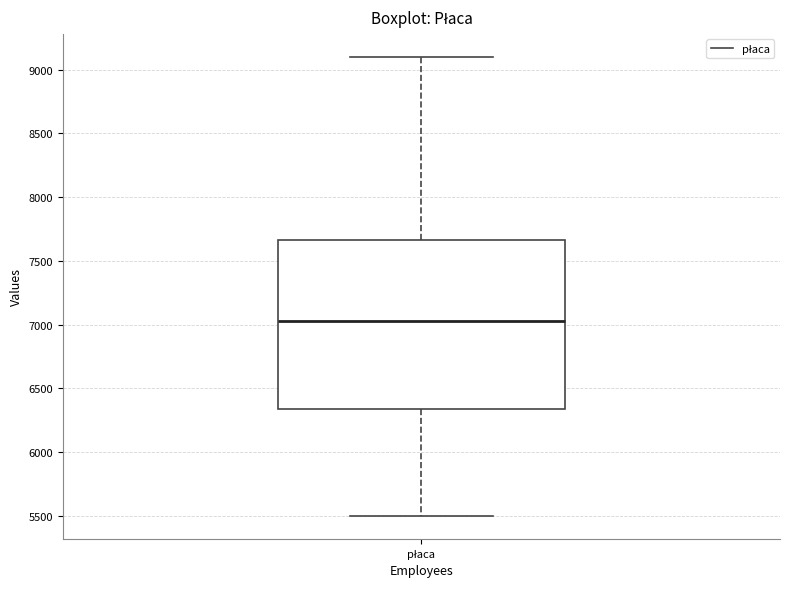

Read this box plot against the y-axis: the position of the median line, the range covered by the box, and the ends of both whiskers. The values are not printed on the chart, so give them approximately, as read against the axis.

median 7050, box 6350 to 7650, whiskers 5500 to 9100